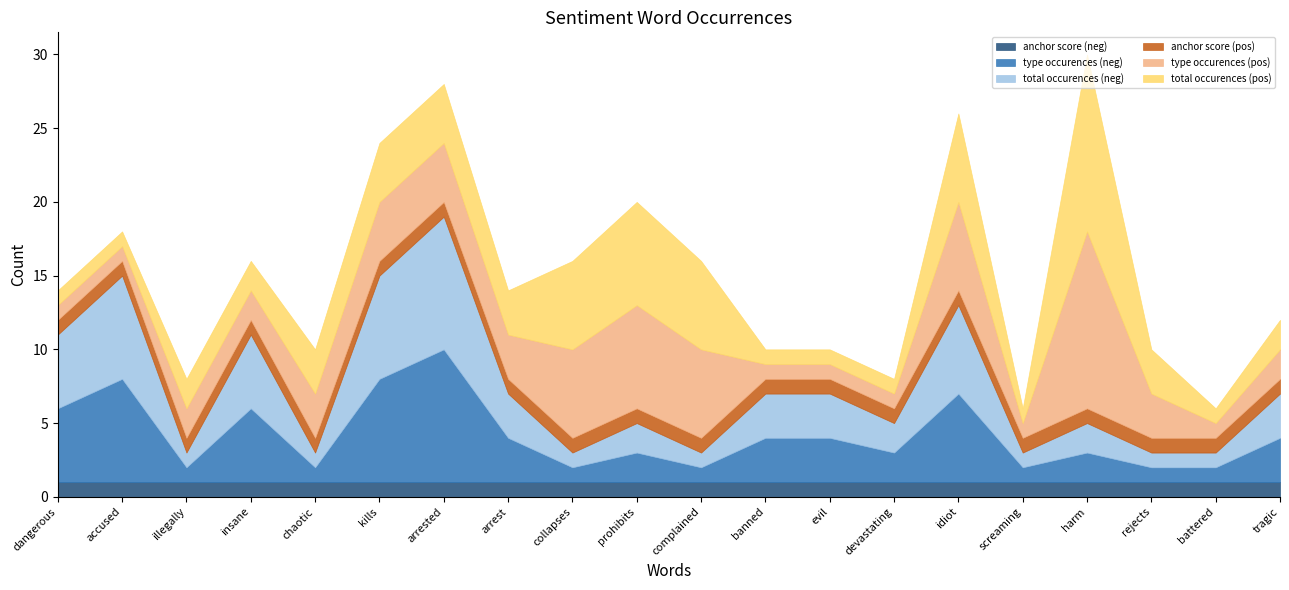

True or false: type occurences (neg) and type occurences (pos) cross at least once.

True